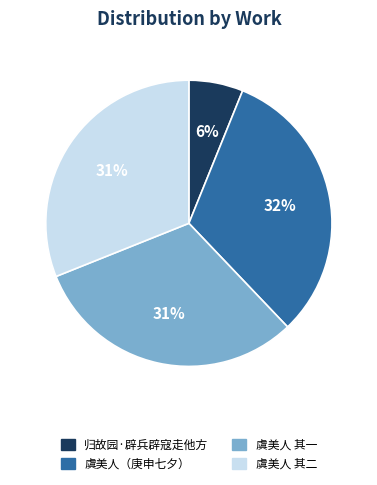

Is it true that 虞美人 其二 is 45% of the pie?

False